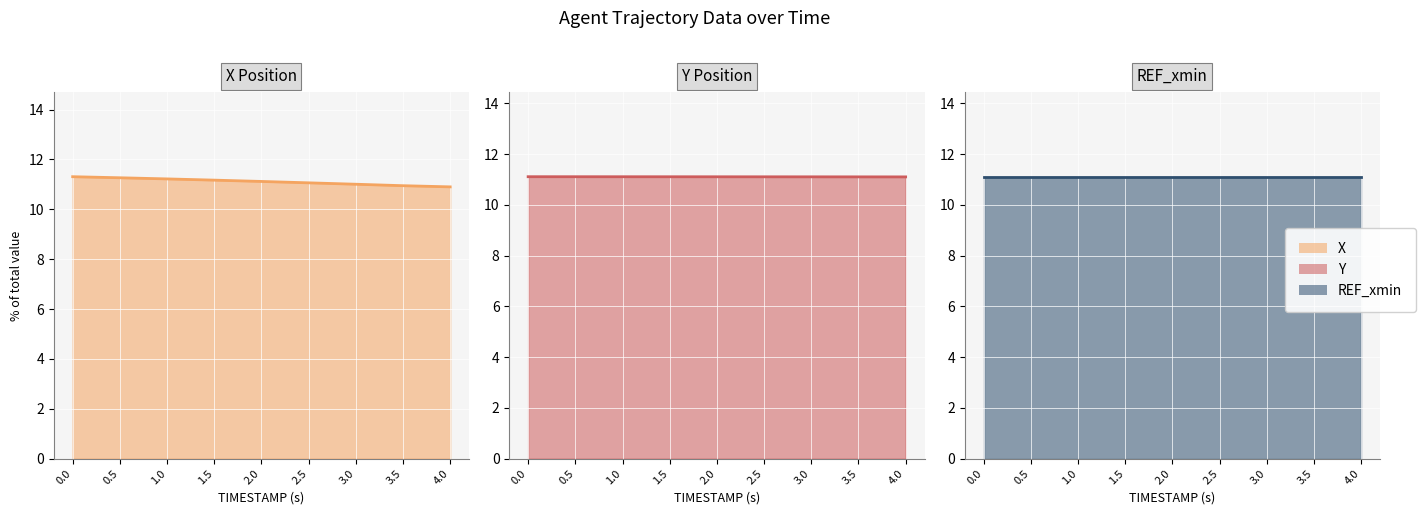

What is the label of the 4th point from the left?

1.5